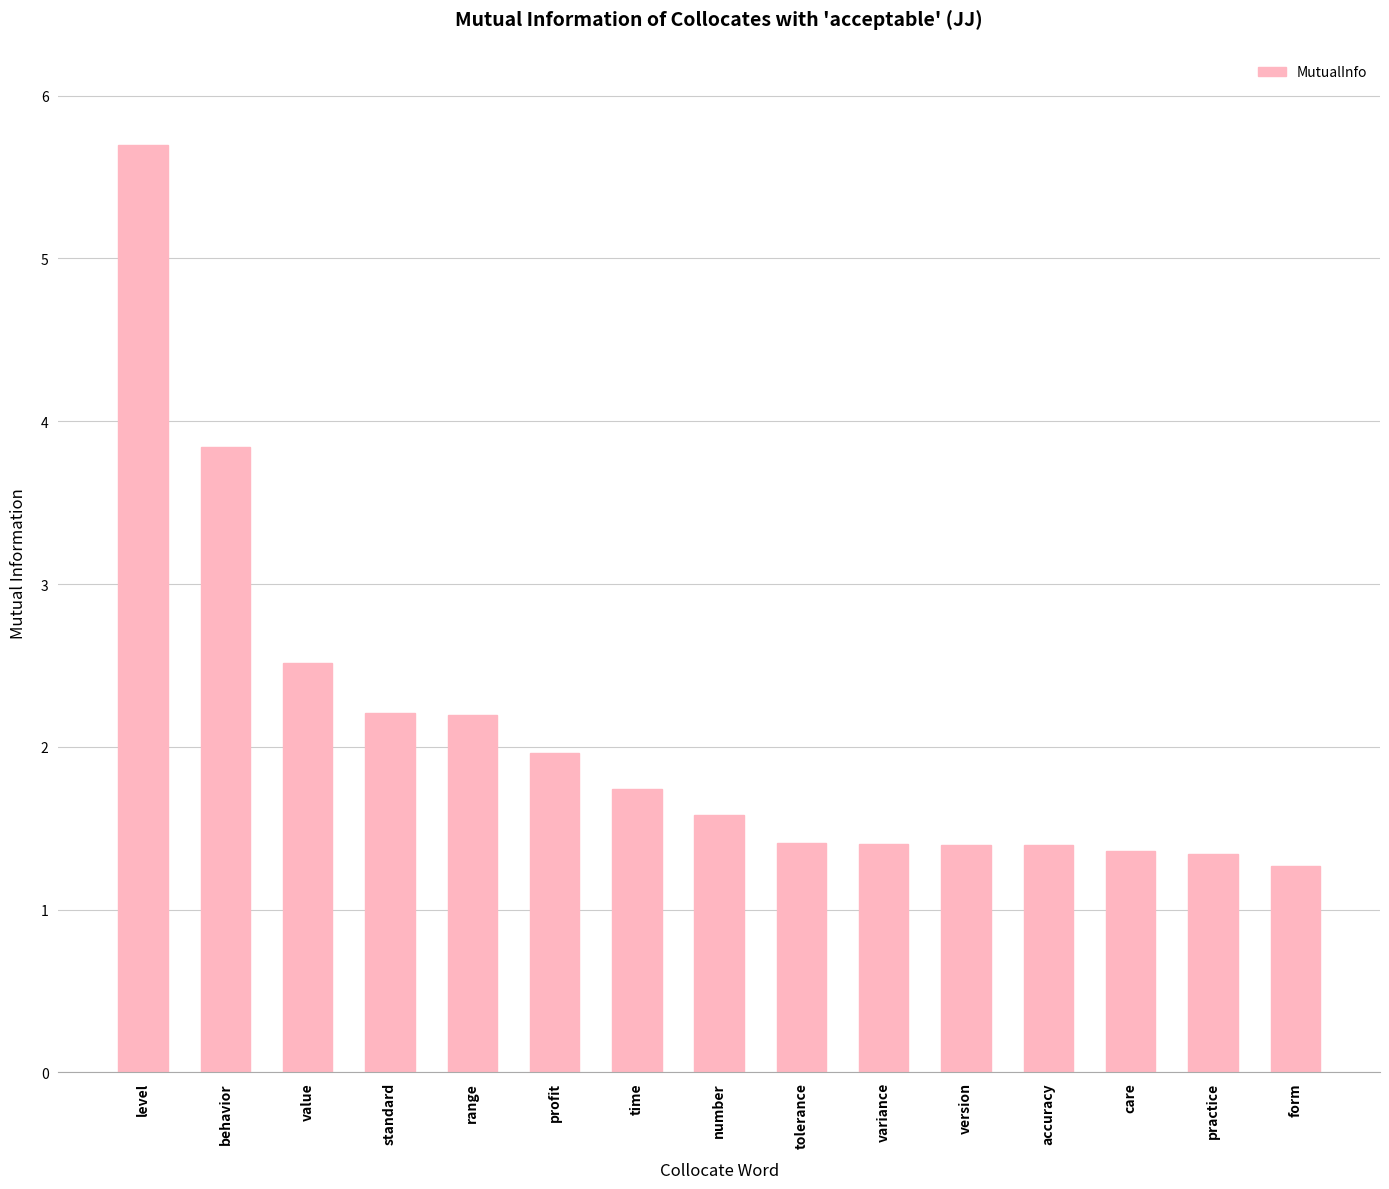

True or false: the data shows 9.8 at level.

False